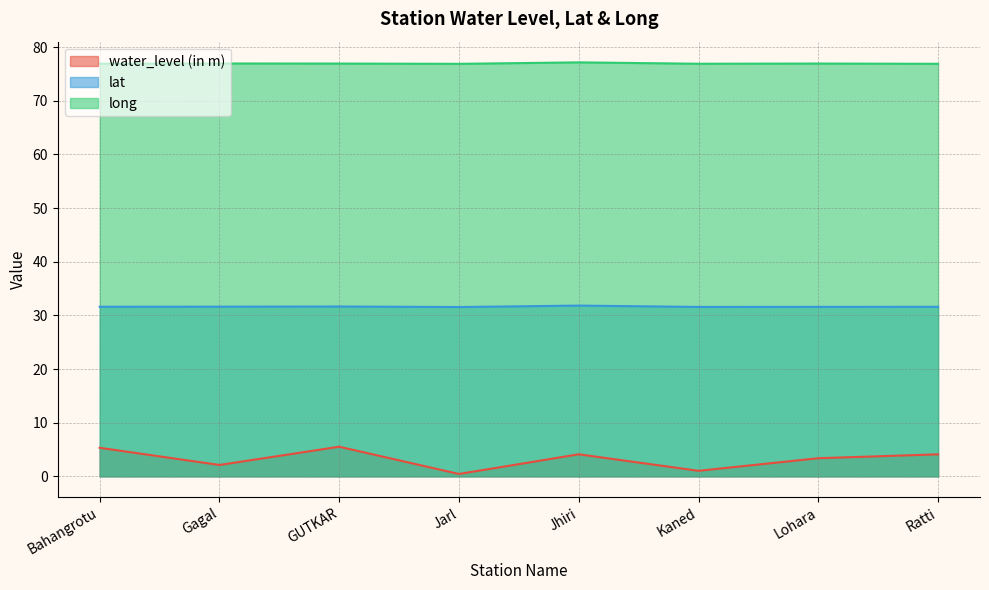

Reading left to right, extract all data points from this chart.

water_level (in m): Bahangrotu=5.3	Gagal=2.1	GUTKAR=5.5	Jarl=0.4	Jhiri=4.1	Kaned=1.0	Lohara=3.4	Ratti=4.1
lat: Bahangrotu=31.6	Gagal=31.6	GUTKAR=31.7	Jarl=31.6	Jhiri=31.8	Kaned=31.6	Lohara=31.6	Ratti=31.6
long: Bahangrotu=76.9	Gagal=77.0	GUTKAR=76.9	Jarl=76.9	Jhiri=77.2	Kaned=76.9	Lohara=77.0	Ratti=76.9